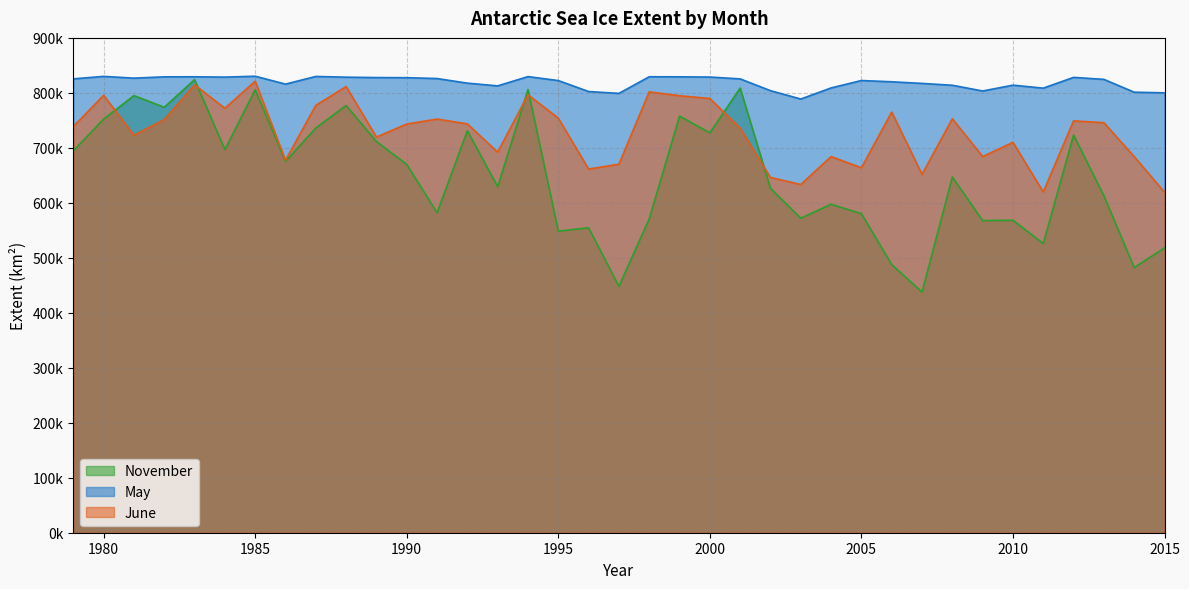

What is the sum of the May values at 1997 and 1992?

1616749.7